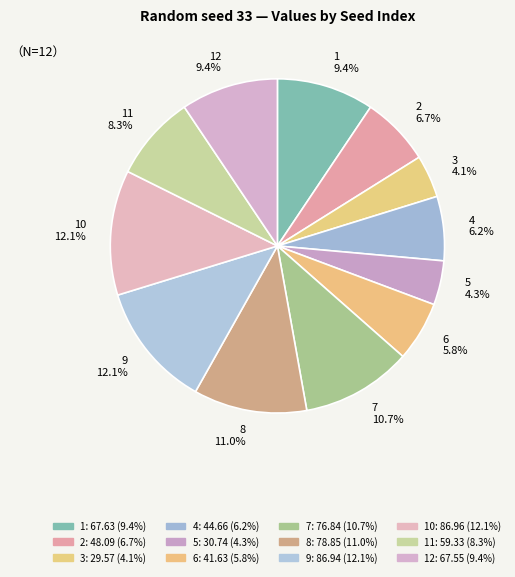

Which has a higher value, 7 10.7% or 10 12.1%?

10 12.1%